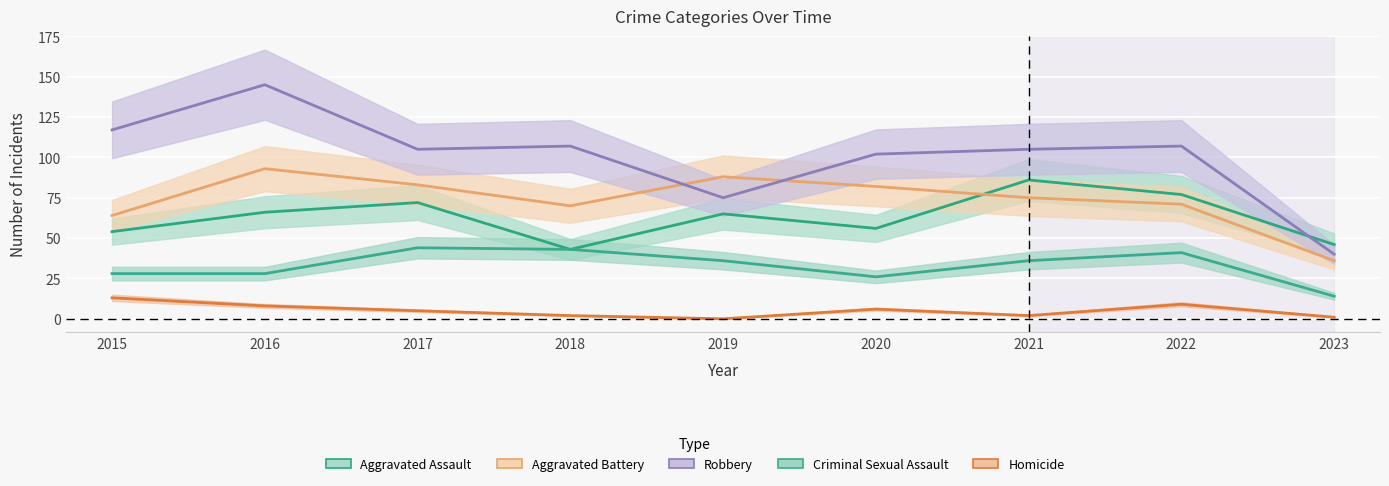

What is the value of the Aggravated Battery point at the 6th from the left?

82